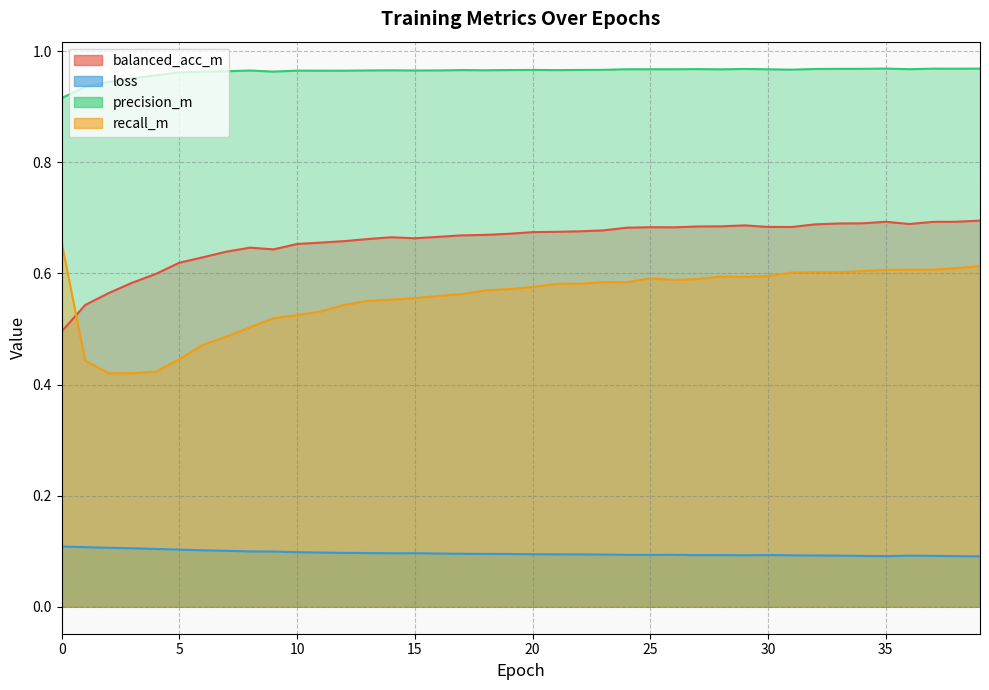

How many lines are shown in the chart?

4